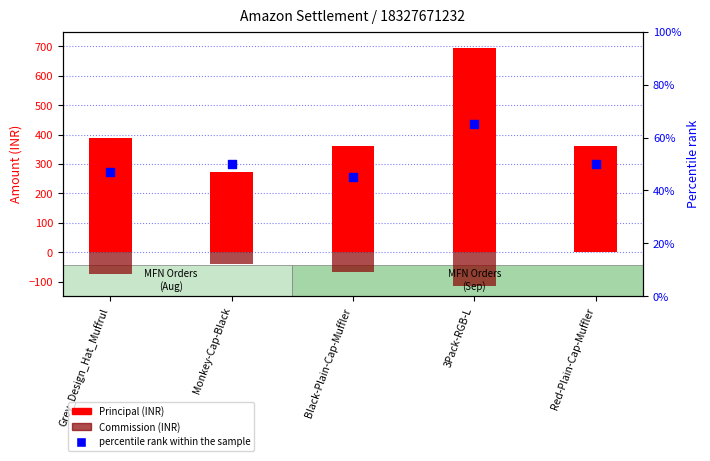

Is the value of Principal (INR) at Monkey-Cap-Black greater than the value of Commission (INR) at Grey_Design_Hat_Muffrul?

Yes